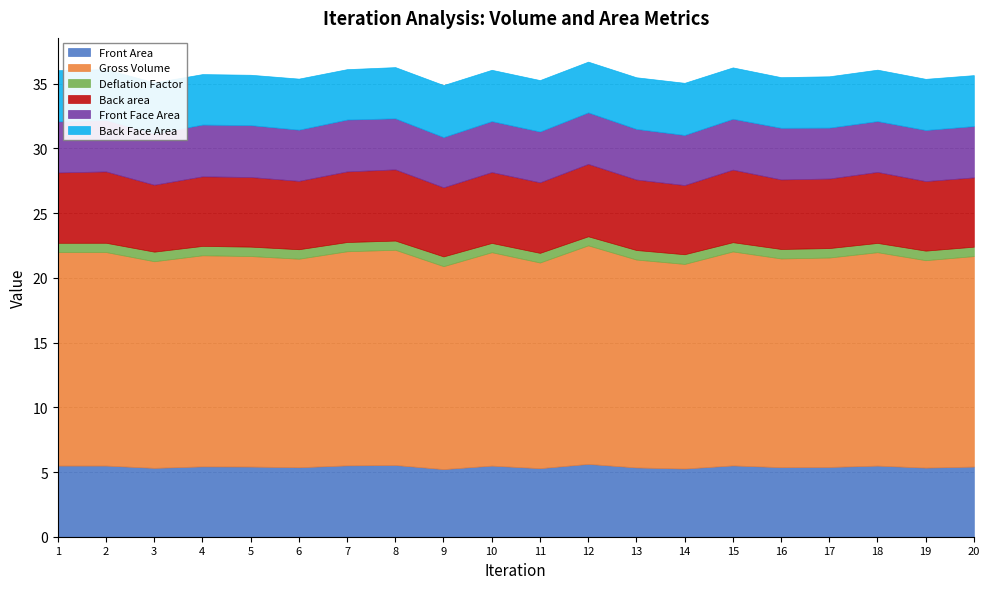

Is it true that Gross Volume equals 28.4 at 19?

False